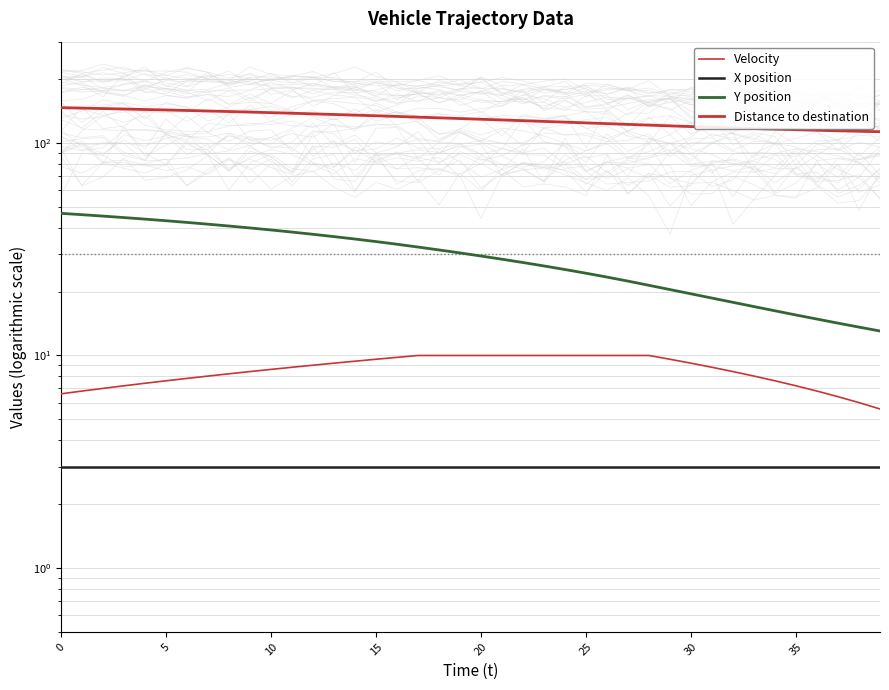

At which label does Velocity reach its peak?

17